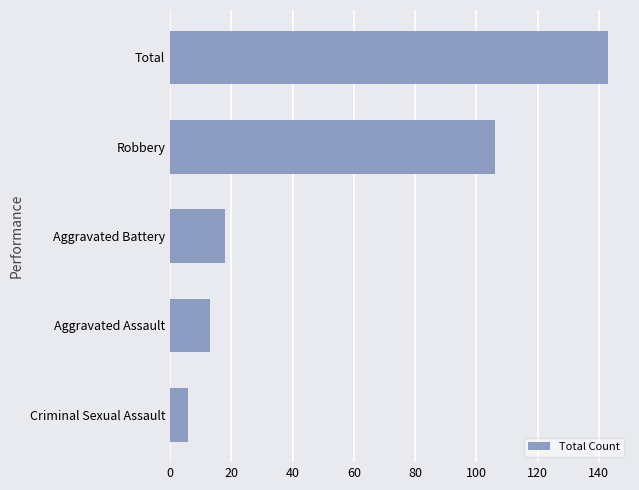

List the labels in order of value, smallest first.

Criminal Sexual Assault, Aggravated Assault, Aggravated Battery, Robbery, Total